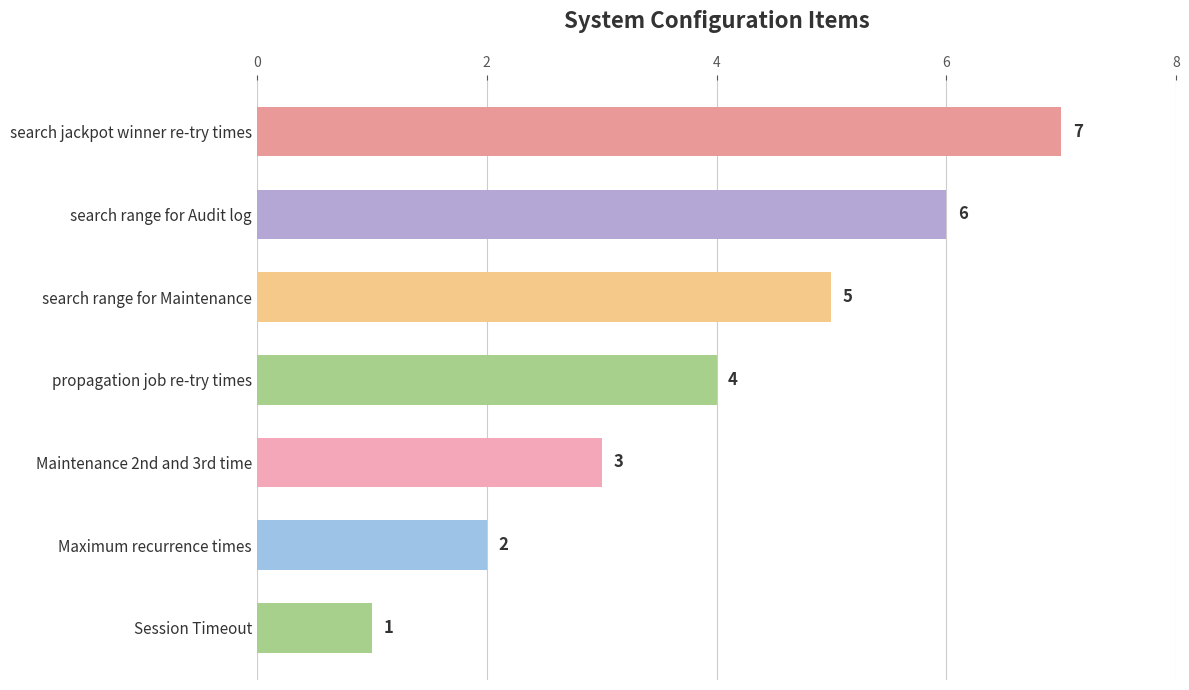

What is the minimum value shown in the chart?

1